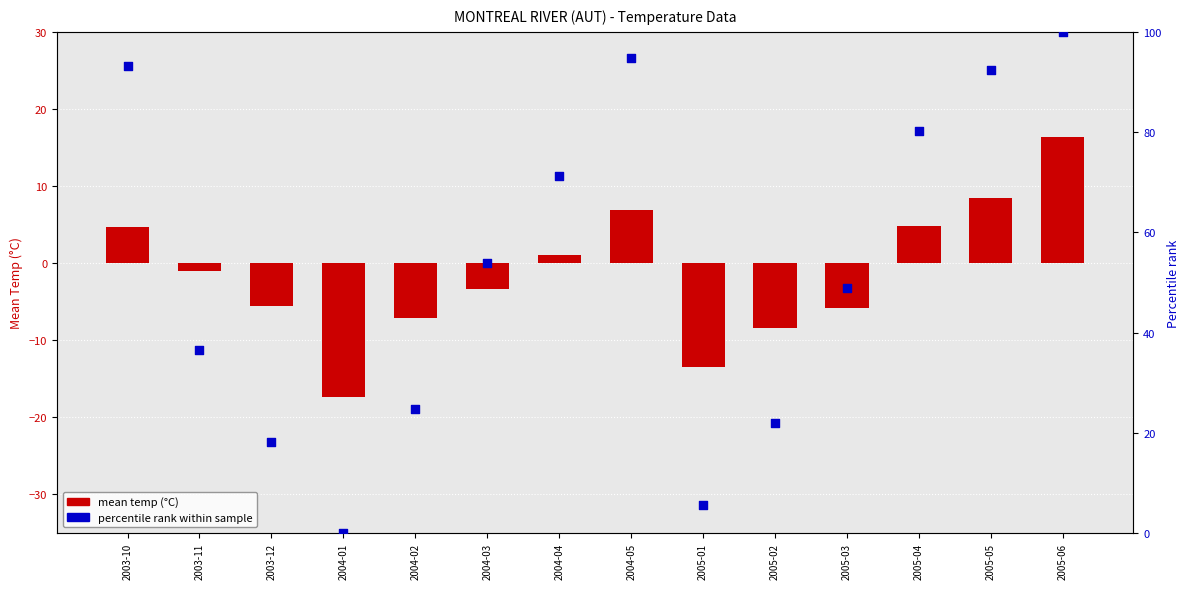

At which category is the sum across all series the highest?

2005-06